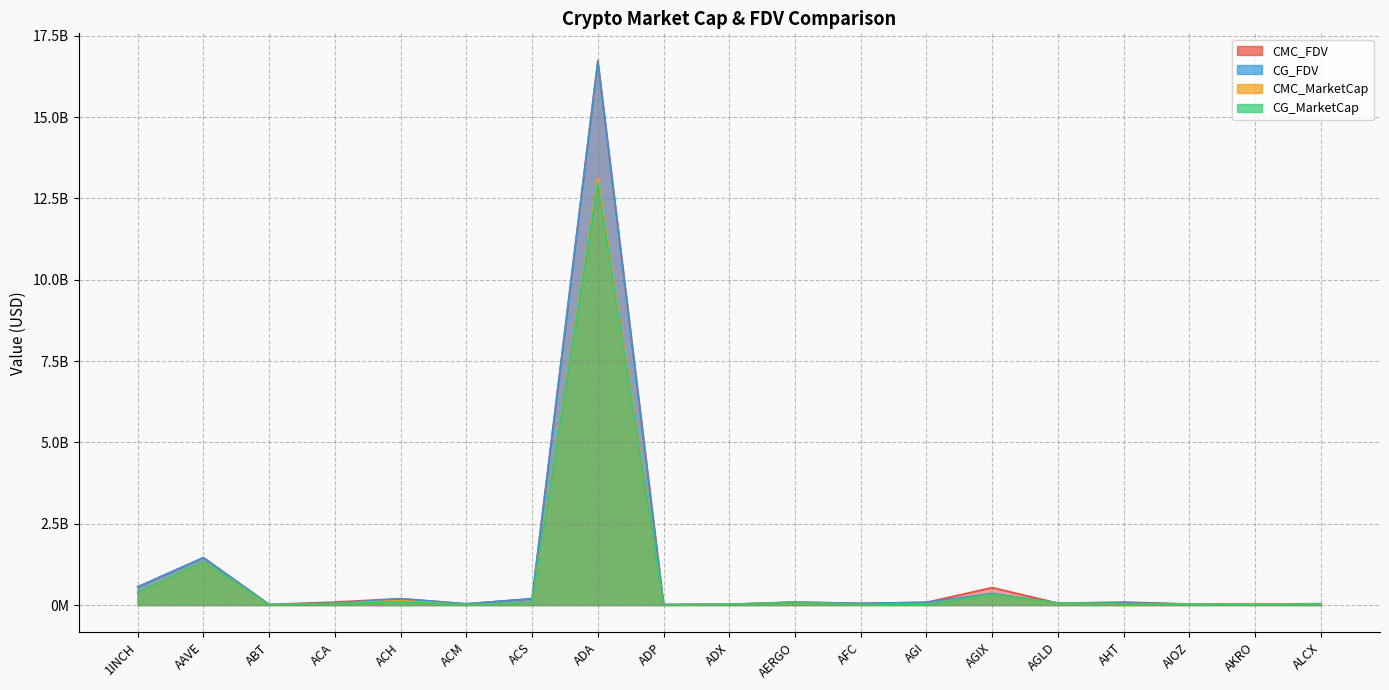

Which series has the largest total across all categories?

CMC_FDV